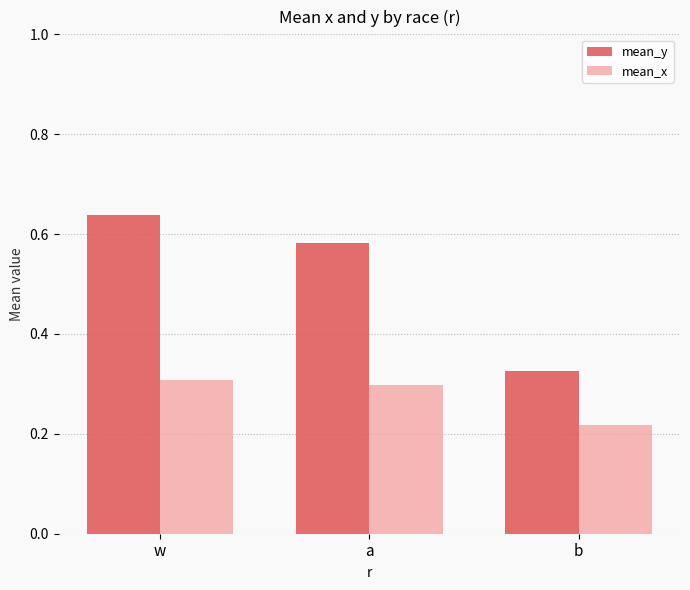

List the labels in order of mean_y value, largest first.

w, a, b